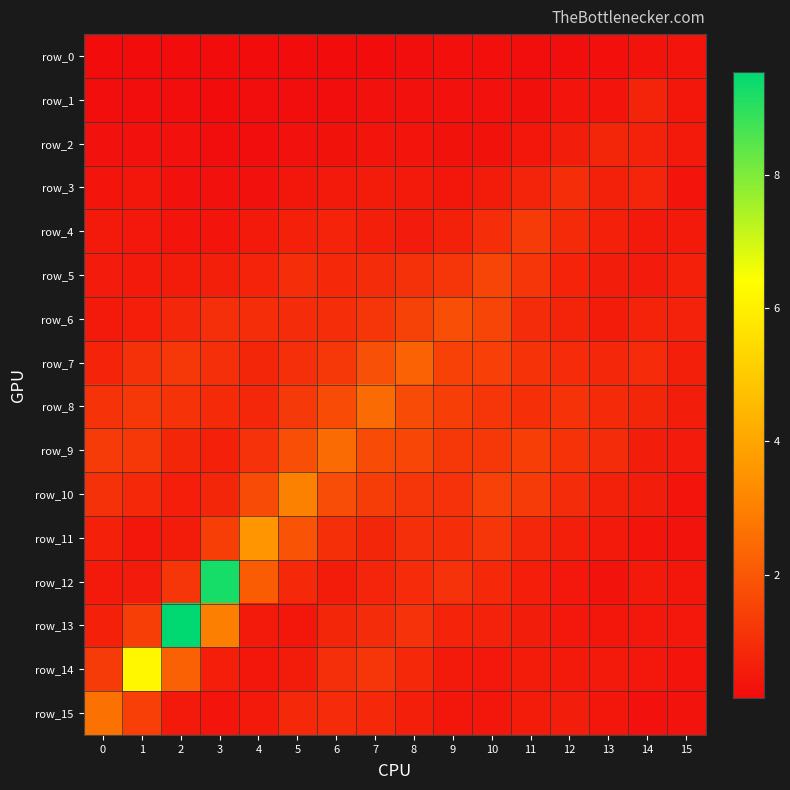

Reading left to right, transcribe all the data shown in this chart.

row_0: 0=0.2	1=0.2	2=0.2	3=0.2	4=0.2	5=0.2	6=0.2	7=0.2	8=0.2	9=0.2	10=0.2	11=0.2	12=0.2	13=0.2	14=0.3	15=0.4
row_1: 0=0.2	1=0.2	2=0.2	3=0.2	4=0.2	5=0.2	6=0.2	7=0.3	8=0.3	9=0.3	10=0.3	11=0.3	12=0.4	13=0.4	14=0.8	15=0.4
row_2: 0=0.3	1=0.3	2=0.3	3=0.2	4=0.2	5=0.3	6=0.3	7=0.4	8=0.4	9=0.3	10=0.3	11=0.4	12=0.6	13=0.8	14=0.7	15=0.5
row_3: 0=0.4	1=0.4	2=0.3	3=0.3	4=0.3	5=0.4	6=0.5	7=0.5	8=0.5	9=0.4	10=0.5	11=0.7	12=1.0	13=0.7	14=0.8	15=0.4
row_4: 0=0.5	1=0.5	2=0.4	3=0.4	4=0.5	5=0.6	6=0.7	7=0.6	8=0.5	9=0.7	10=1.0	11=1.3	12=0.9	13=0.6	14=0.5	15=0.5
row_5: 0=0.5	1=0.5	2=0.5	3=0.6	4=0.7	5=1.0	6=0.8	7=0.9	8=1.1	9=1.2	10=1.5	11=1.1	12=0.7	13=0.6	14=0.5	15=0.6
row_6: 0=0.5	1=0.6	2=0.8	3=1.0	4=1.0	5=0.9	6=1.0	7=1.2	8=1.5	9=1.8	10=1.5	11=0.9	12=0.7	13=0.6	14=0.7	15=0.7
row_7: 0=0.7	1=1.1	2=1.2	3=1.0	4=0.8	5=1.0	6=1.2	7=1.8	8=2.3	9=1.5	10=1.4	11=1.1	12=0.9	13=0.8	14=0.9	15=0.6
row_8: 0=1.1	1=1.2	2=1.1	3=0.9	4=0.8	5=1.3	6=1.7	7=2.5	8=1.7	9=1.4	10=1.2	11=1.0	12=1.1	13=0.9	14=0.8	15=0.6
row_9: 0=1.3	1=1.2	2=0.8	3=0.6	4=1.1	5=1.8	6=2.5	7=1.7	8=1.6	9=1.2	10=1.2	11=1.4	12=1.1	13=0.9	14=0.6	15=0.5
row_10: 0=1.1	1=0.9	2=0.6	3=0.8	4=1.7	5=3.0	6=1.7	7=1.4	8=1.2	9=1.1	10=1.5	11=1.3	12=0.9	13=0.7	14=0.6	15=0.4
row_11: 0=0.7	1=0.4	2=0.5	3=1.4	4=3.5	5=1.9	6=1.0	7=0.8	8=1.0	9=1.0	10=1.1	11=0.8	12=0.6	13=0.5	14=0.4	15=0.3
row_12: 0=0.5	1=0.5	2=1.2	3=9.3	4=2.1	5=0.9	6=0.5	7=0.8	8=0.9	9=1.1	10=0.9	11=0.6	12=0.4	13=0.3	14=0.5	15=0.4
row_13: 0=0.7	1=1.4	2=9.6	3=3.0	4=0.5	5=0.4	6=0.8	7=0.9	8=1.1	9=0.7	10=0.7	11=0.6	12=0.5	13=0.4	14=0.5	15=0.4
row_14: 0=1.3	1=6.2	2=2.2	3=0.6	4=0.4	5=0.5	6=1.0	7=1.1	8=0.9	9=0.5	10=0.5	11=0.5	12=0.5	13=0.5	14=0.5	15=0.4
row_15: 0=2.7	1=1.4	2=0.5	3=0.4	4=0.5	5=0.9	6=0.9	7=0.9	8=0.6	9=0.4	10=0.4	11=0.5	12=0.6	13=0.4	14=0.3	15=0.3